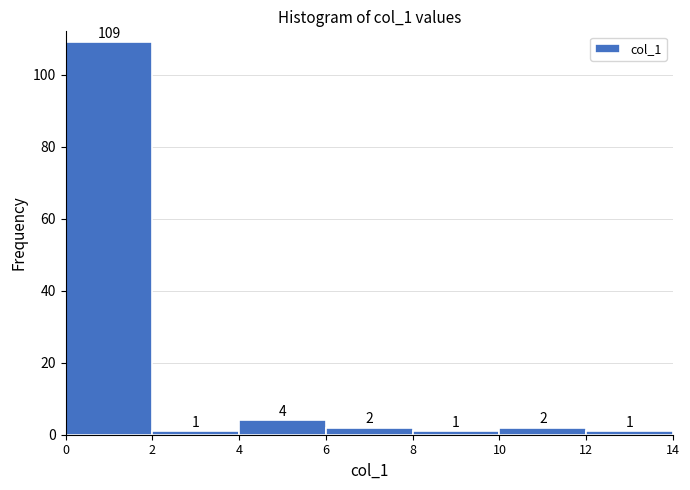

Reading left to right, list every bar in this chart as the range it spans on the x-axis followed by its height.

0 to 2: 109
2 to 4: 1
4 to 6: 4
6 to 8: 2
8 to 10: 1
10 to 12: 2
12 to 14: 1